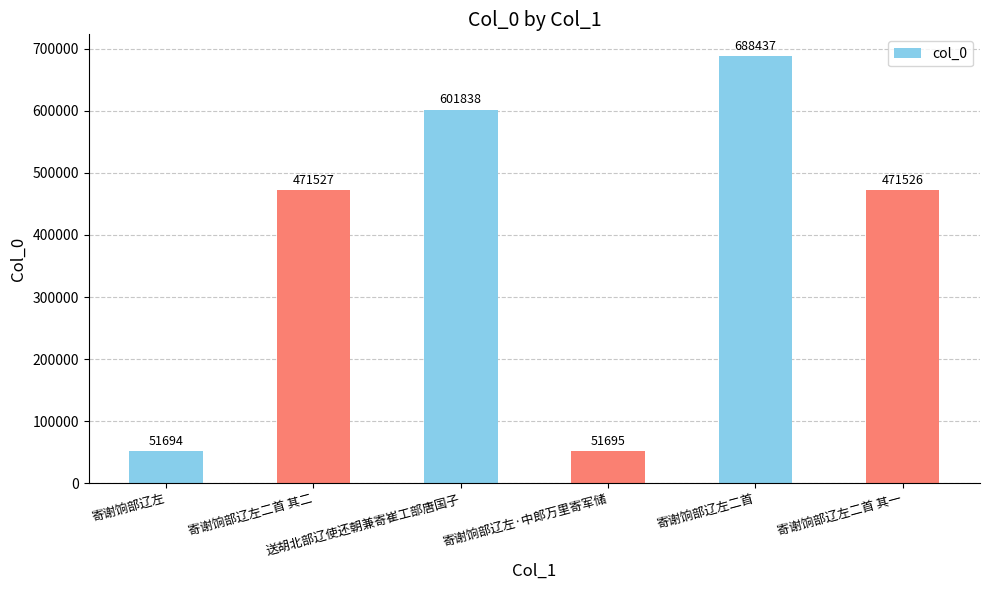

At which label is the value closest to 370065?

寄谢饷部辽左二首 其一